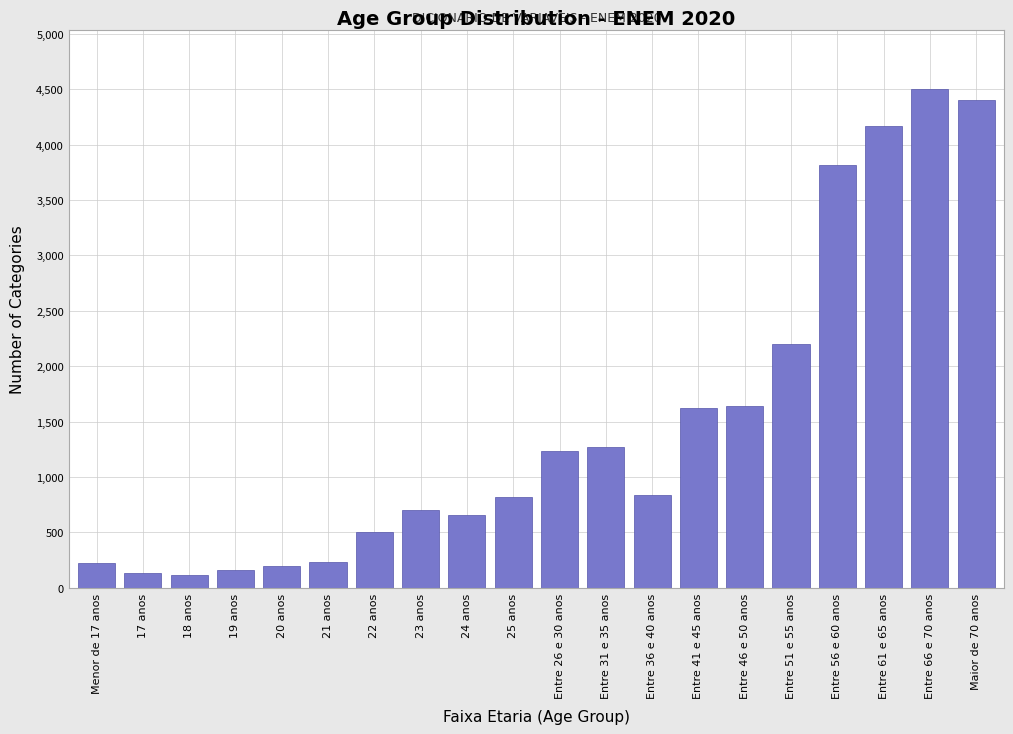

At which label is the value closest to 2305?

Entre 51 e 55 anos